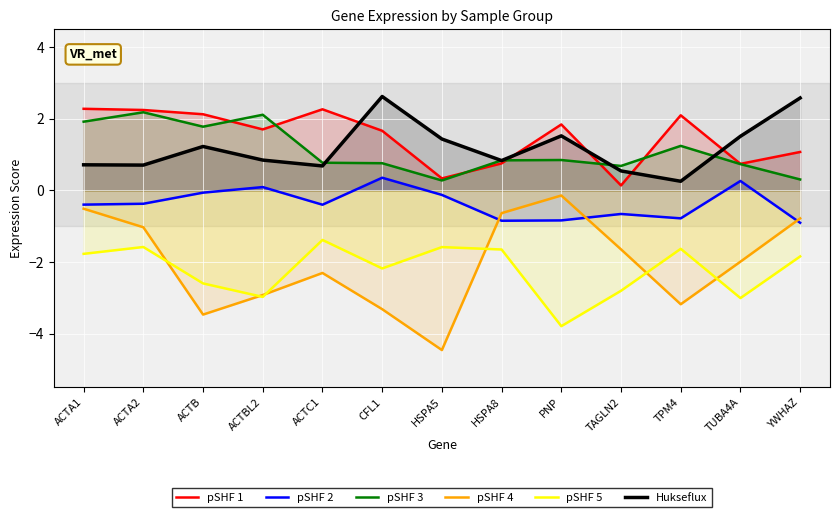

Which has a higher value, TPM4 or HSPA5?

TPM4